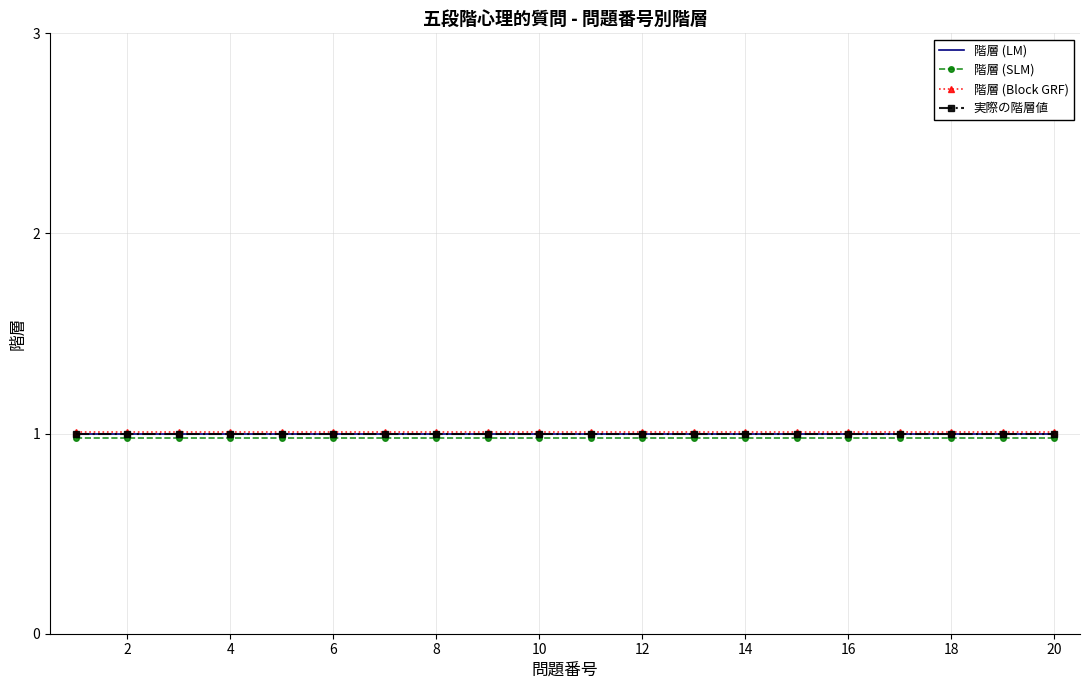

True or false: 階層 (Block GRF) and 実際の階層値 cross at least once.

False